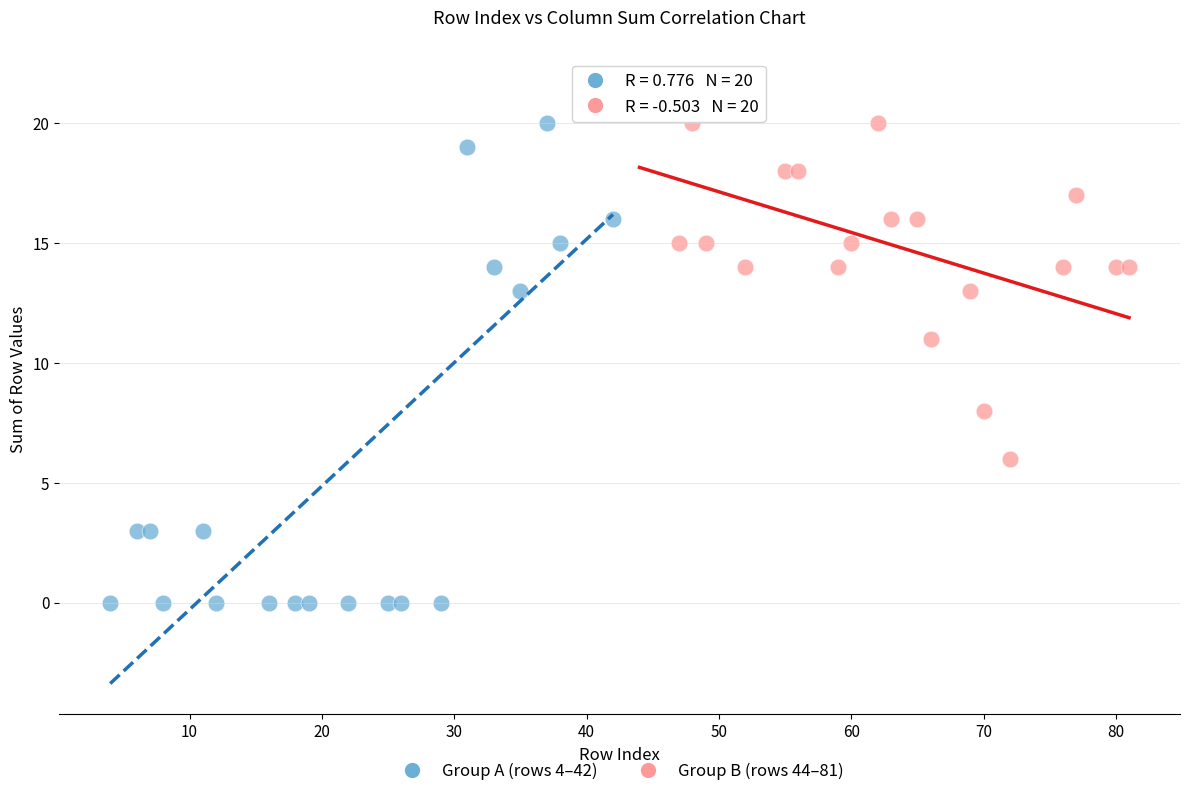

Which series reaches the minimum Y coordinate?

Group A (rows 4–42)